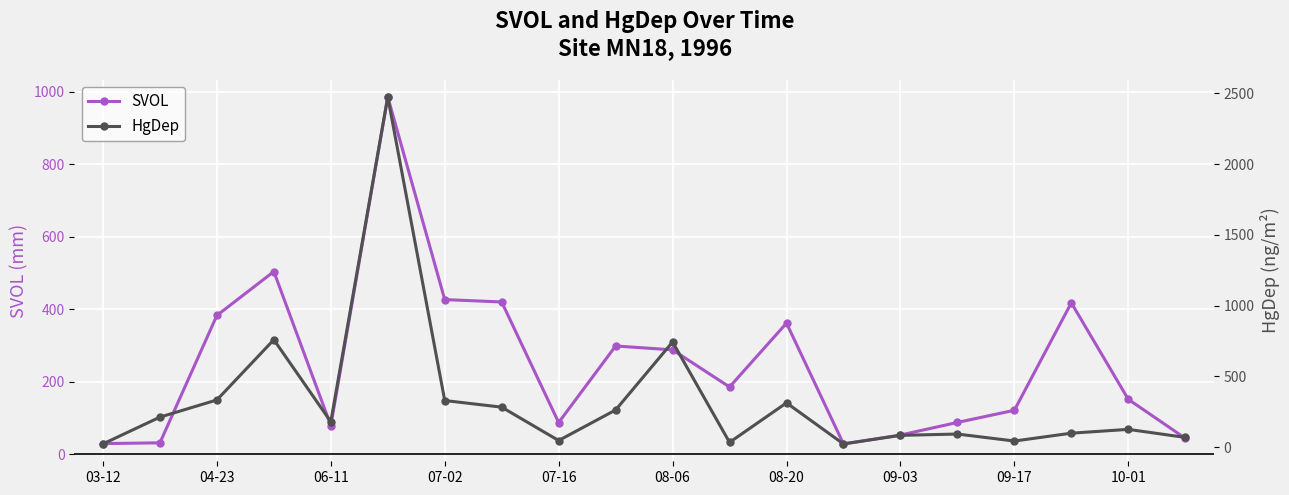

What is the highest value of the SVOL series?

985.3